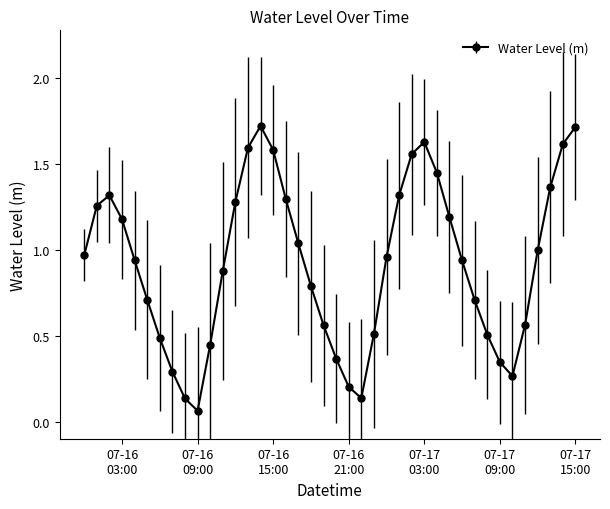

What is the difference between the second highest and minimum values?

1.7